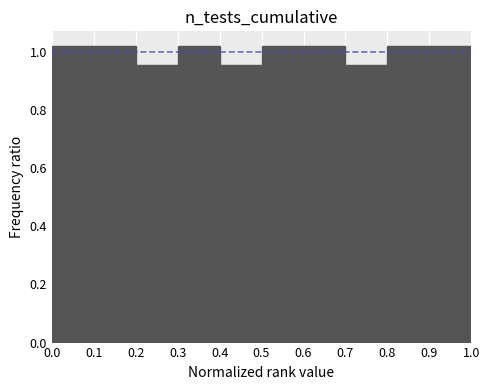

Reading left to right, transcribe this chart: for each bar, give the range it covers on the x-axis and its height. The values are not printed on the chart, so give them approximately, as read against the axis.

0.0 to 0.1: 1.02
0.1 to 0.2: 1.02
0.2 to 0.3: 0.96
0.3 to 0.4: 1.02
0.4 to 0.5: 0.96
0.5 to 0.6: 1.02
0.6 to 0.7: 1.02
0.7 to 0.8: 0.96
0.8 to 0.9: 1.02
0.9 to 1.0: 1.02